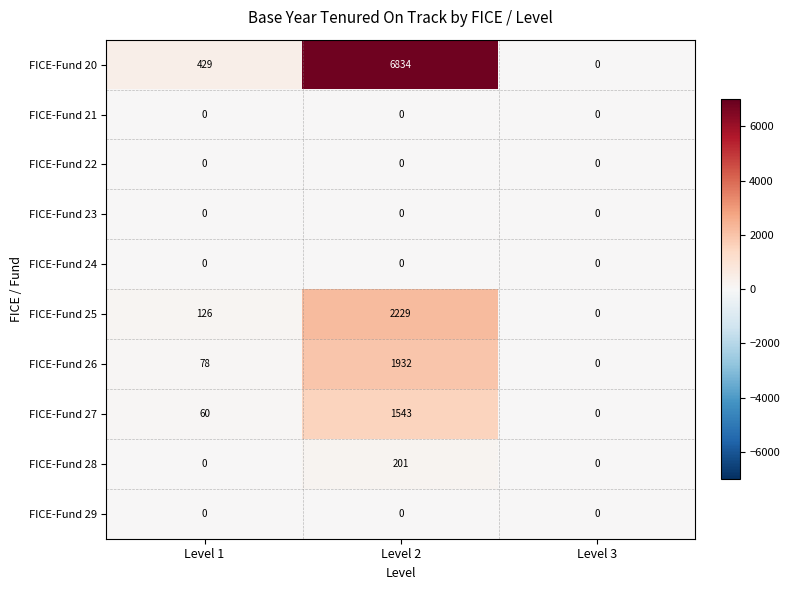

What is the difference between the FICE-Fund 25 values at Level 3 and Level 1?

126